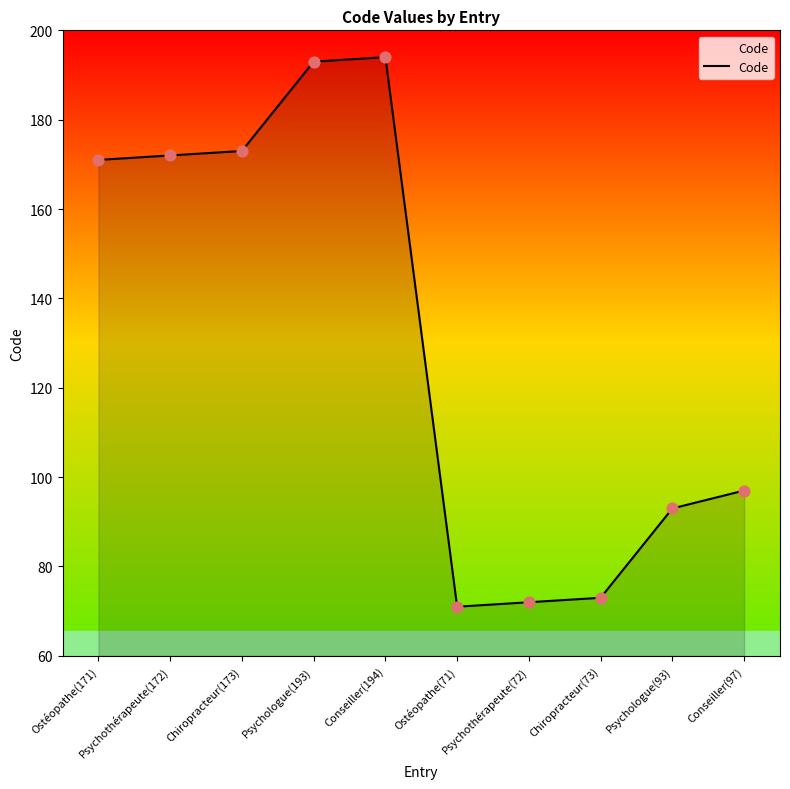

Which has a higher value, Psychologue(193) or Chiropracteur(73)?

Psychologue(193)